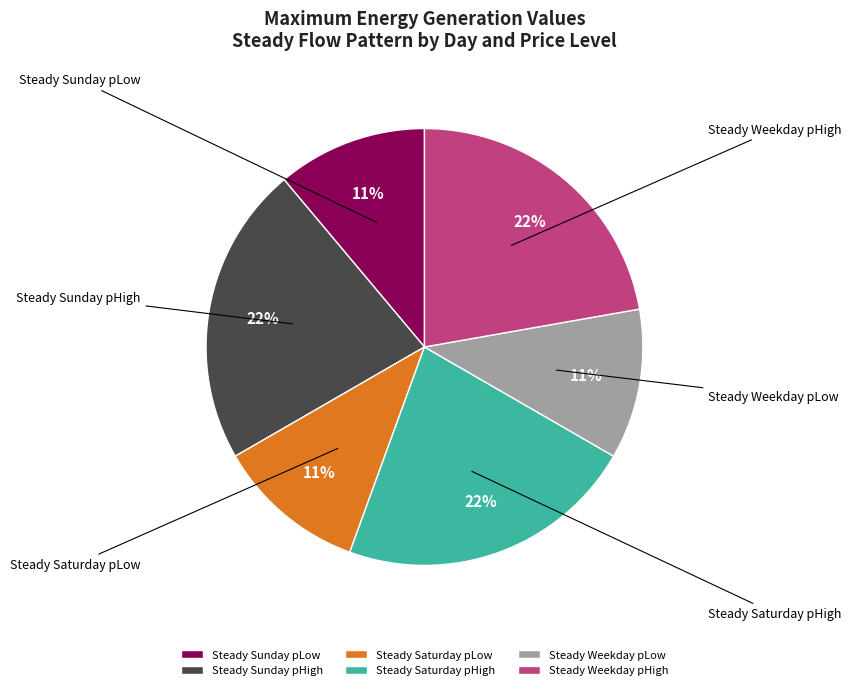

Count the number of slices in the pie.

6